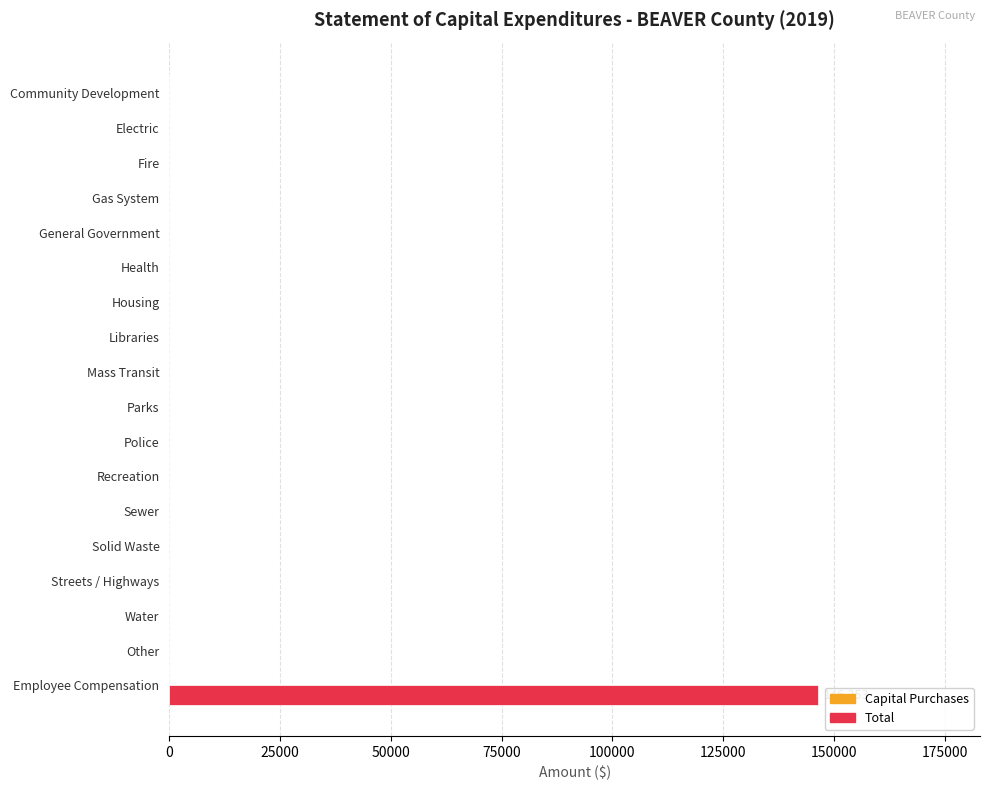

The chart shows a value of 89852 at Mass Transit. True or false?

False